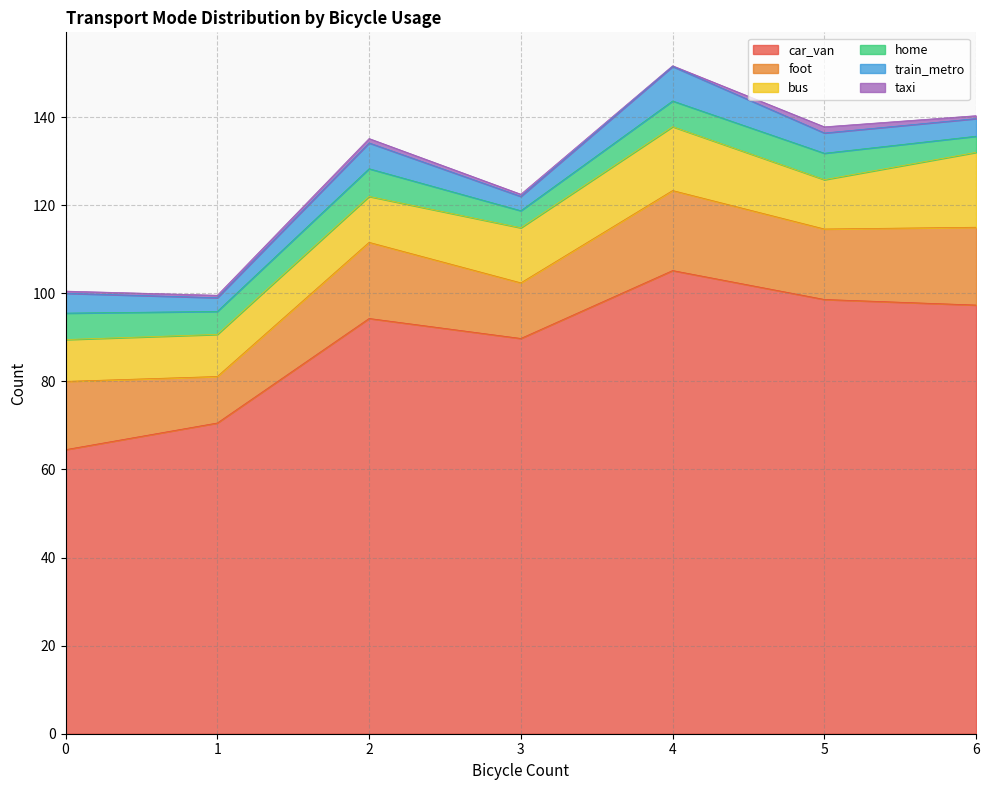

At 6, list the series in order from largest to smallest.

car_van, foot, bus, home, train_metro, taxi